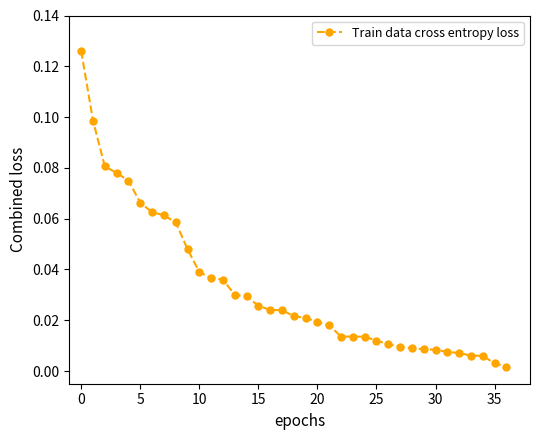

What is the sum of all values?

1.2